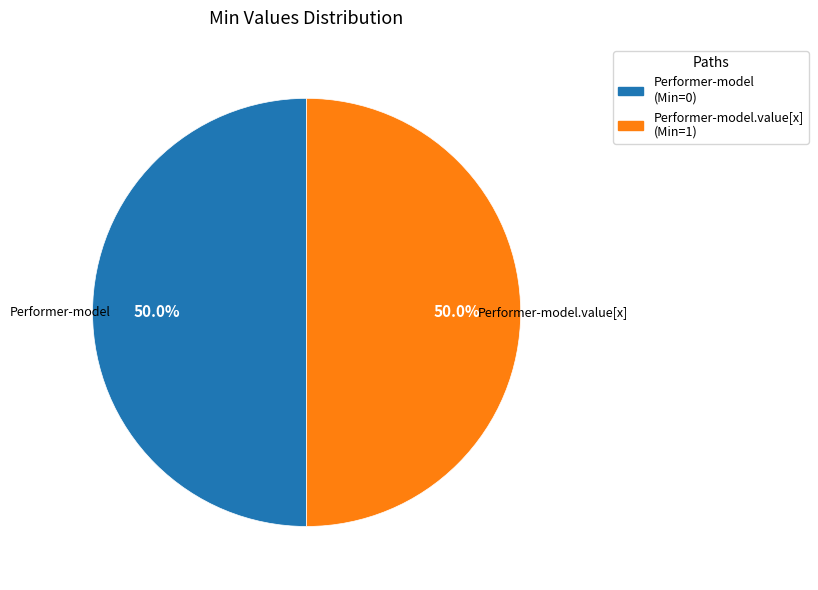

Approximately how many times larger is the value at Performer-model compared to Performer-model.value[x]?

1.0